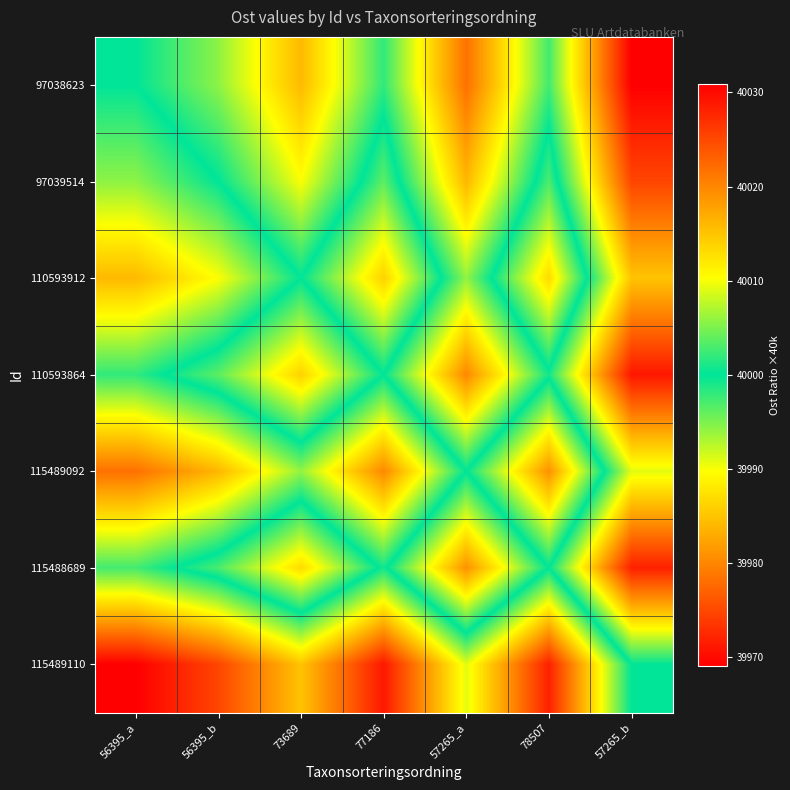

How many data points does each series have?

7